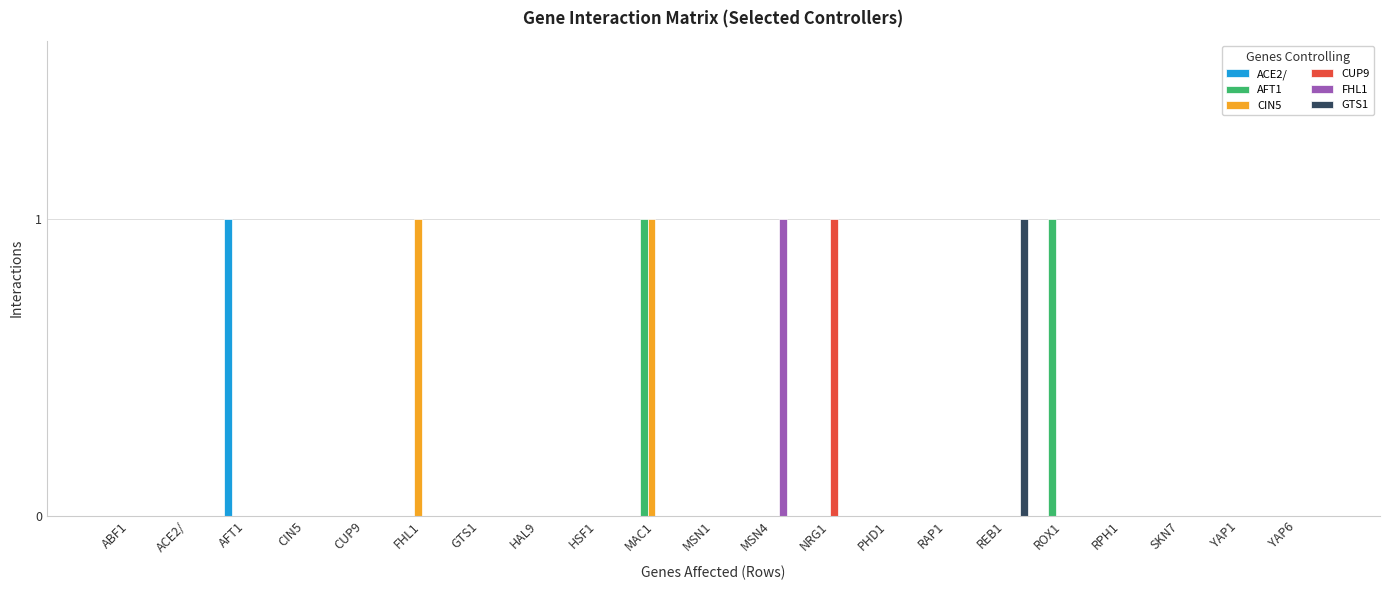

True or false: GTS1 has a value of 0 at MAC1.

True